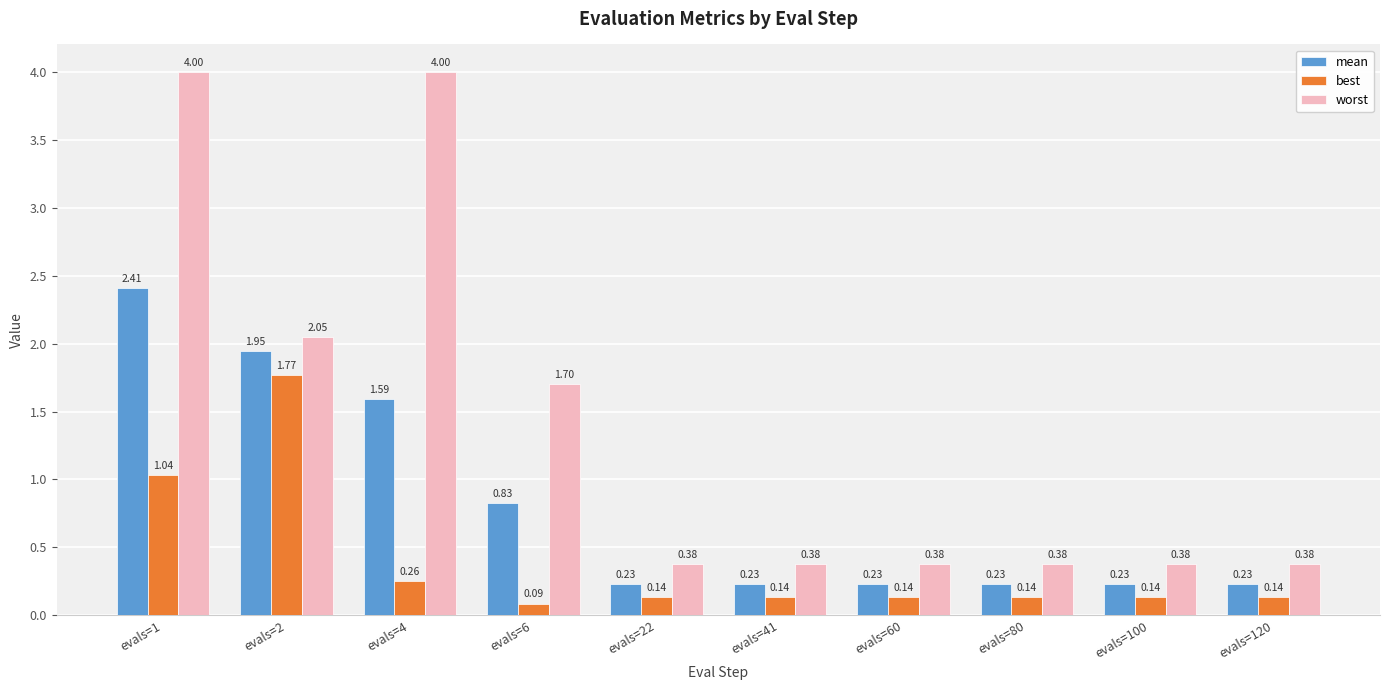

Count the number of data series in this chart.

3